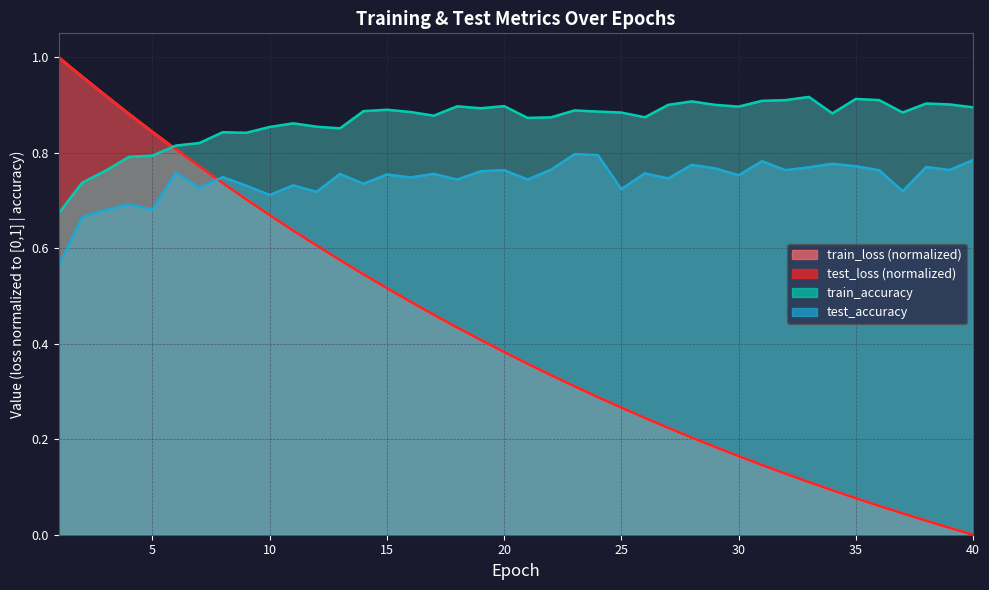

What is the maximum value for test_loss?

1.0